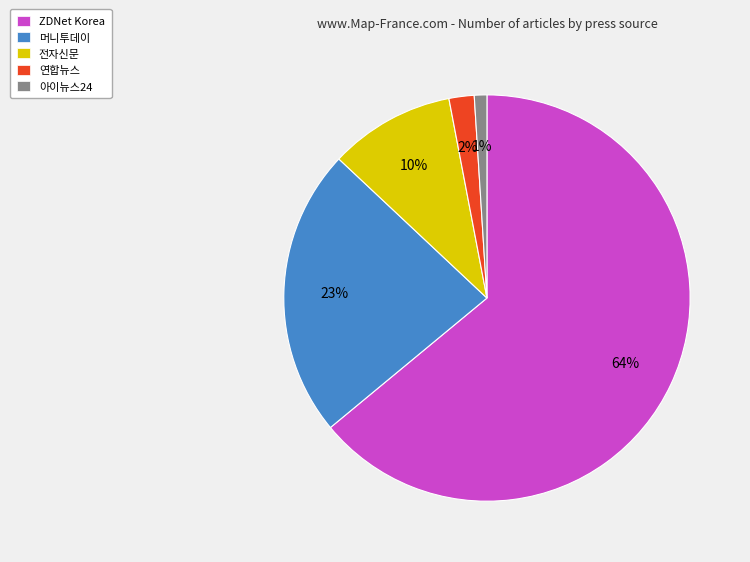

Combined, do 전자신문 and 머니투데이 account for over 50%?

No